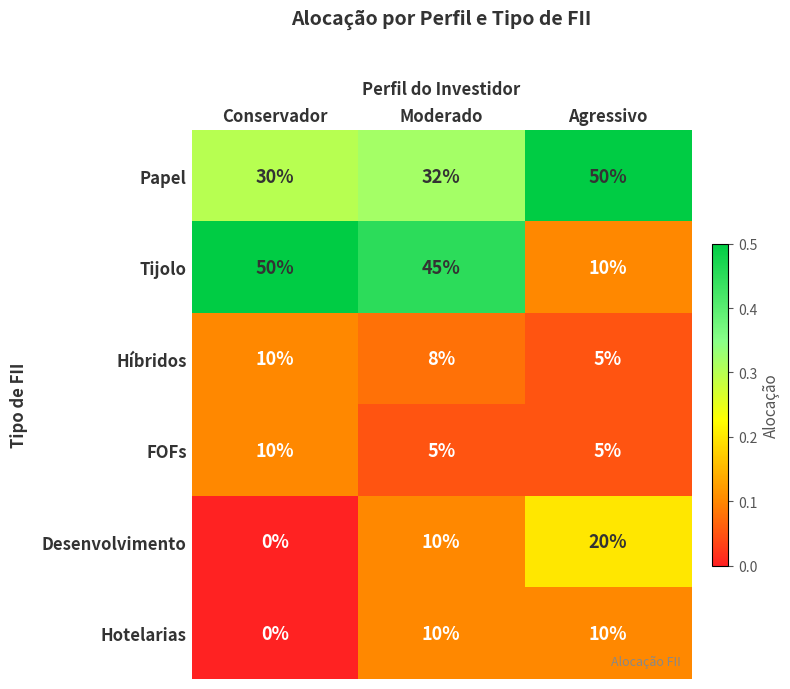

Is it true that Papel equals 76 at Agressivo?

False